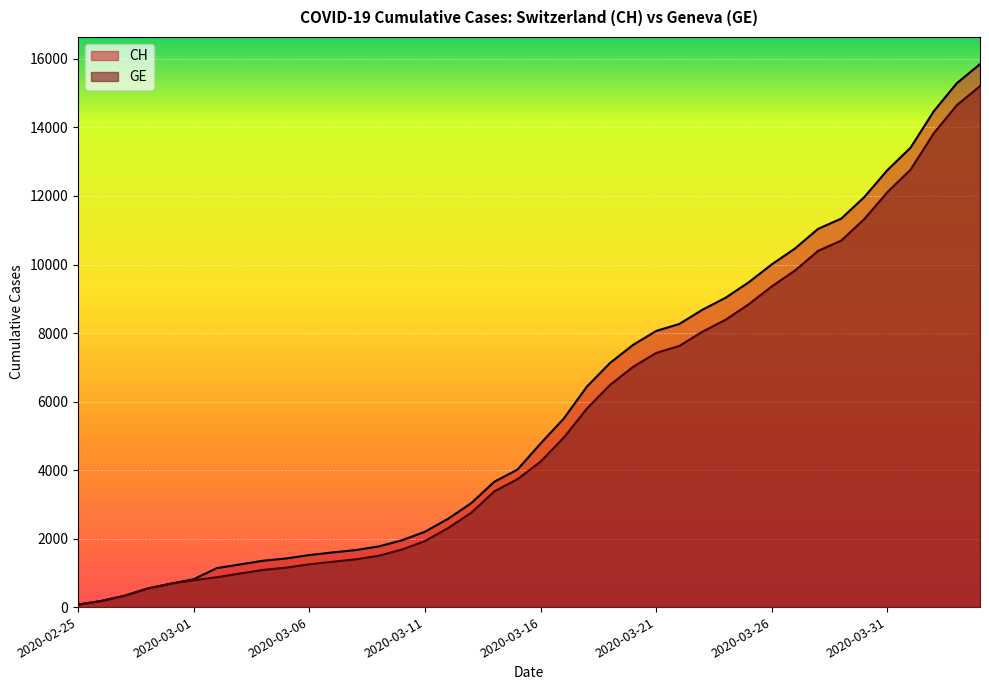

What is the highest value of the CH series?

15850